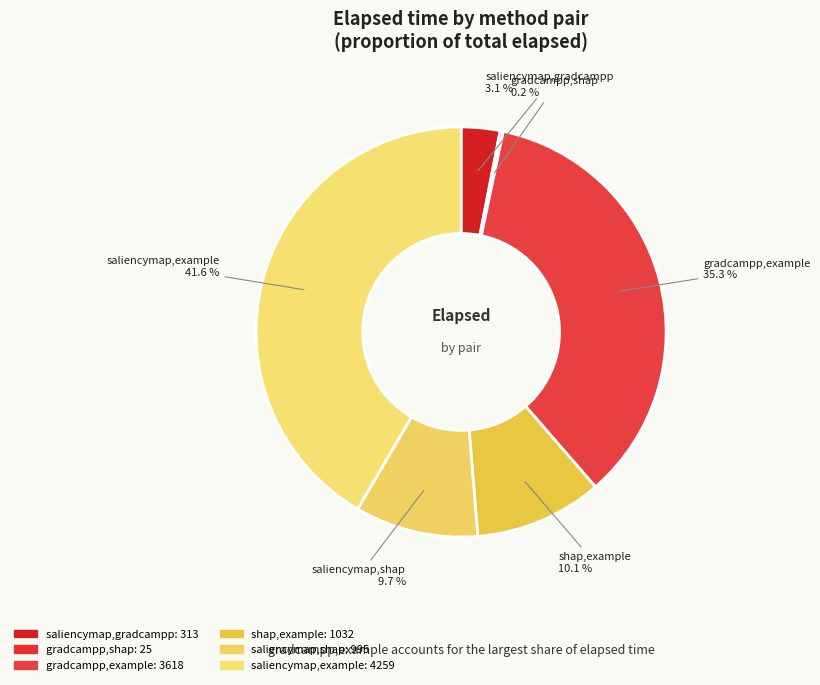

True or false: saliencymap,shap accounts for 10% of the total.

True